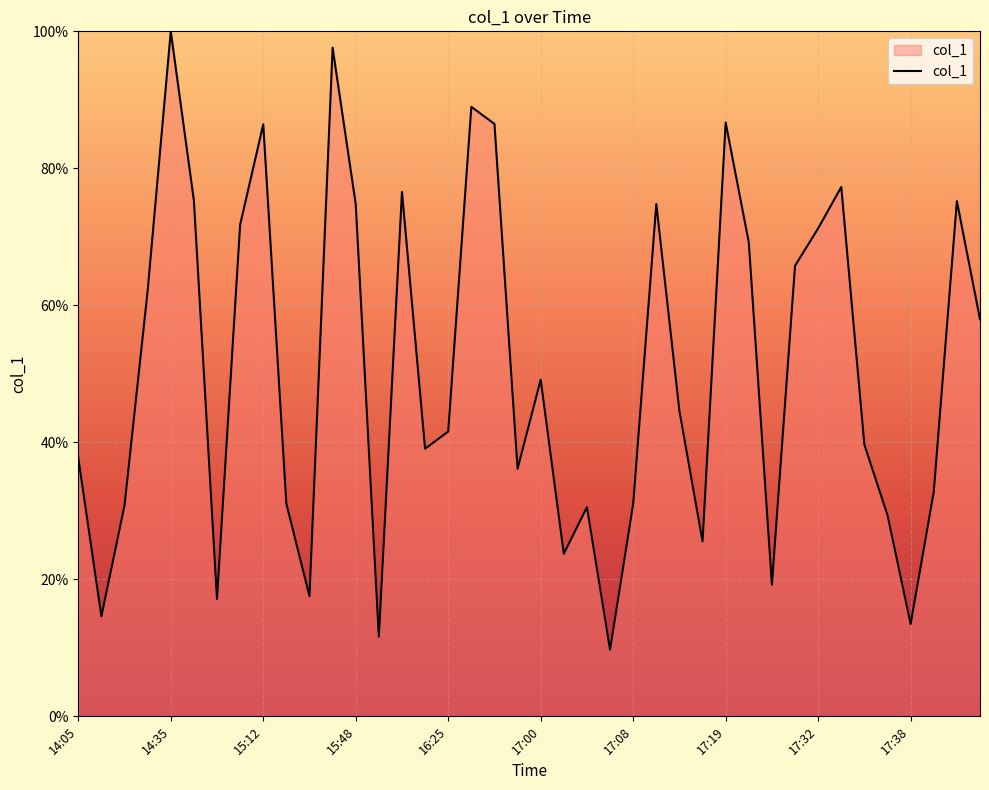

What is the difference between the maximum and minimum values?

90.3